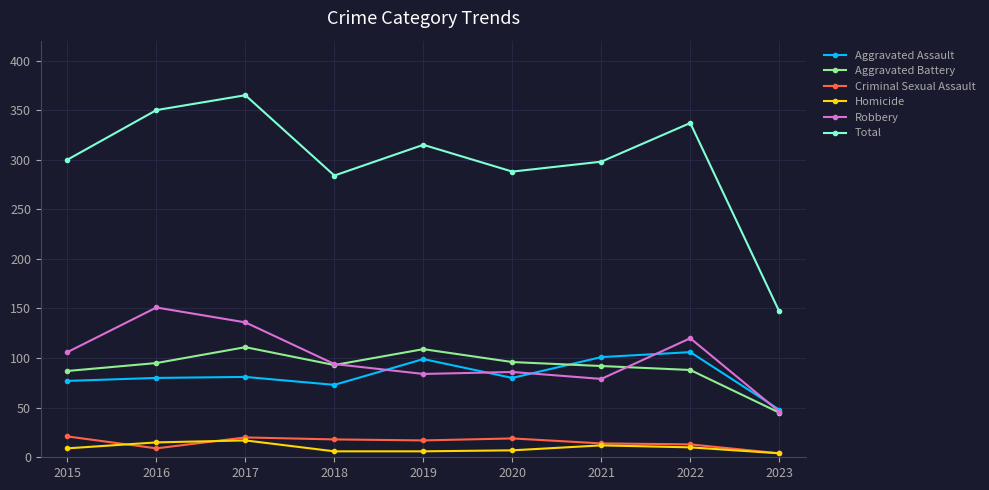

What is the sum of all Total values?

2684